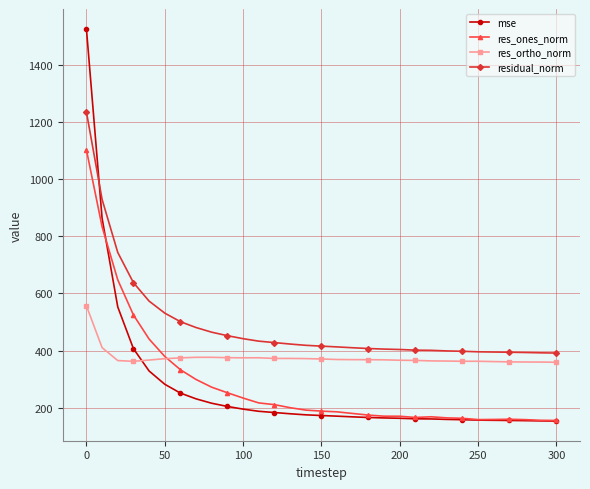

What is the minimum value for mse?

153.2